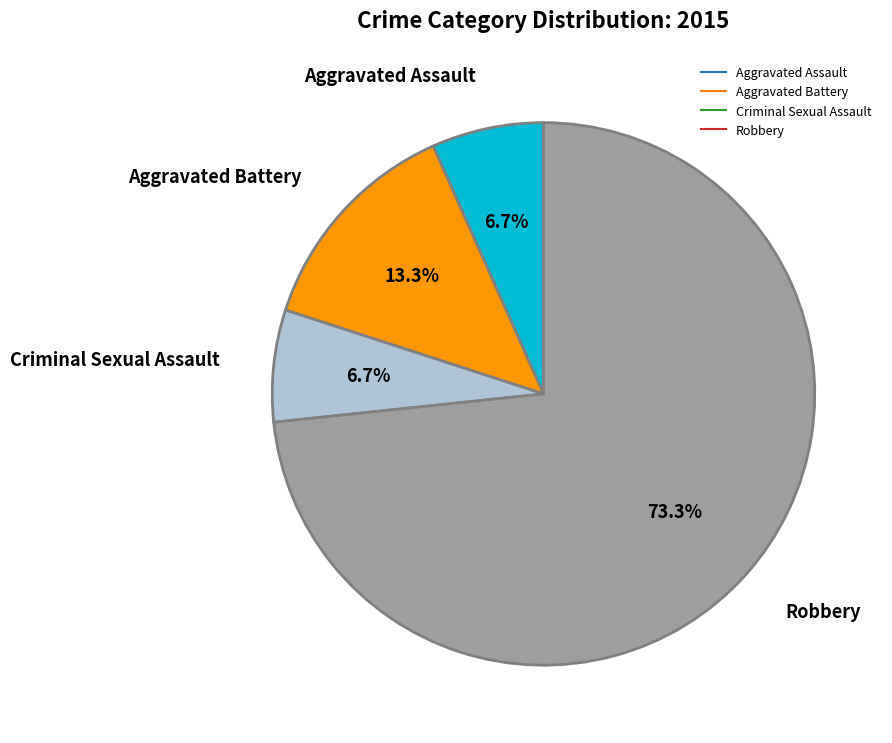

Which slice represents more than half of the pie?

Robbery